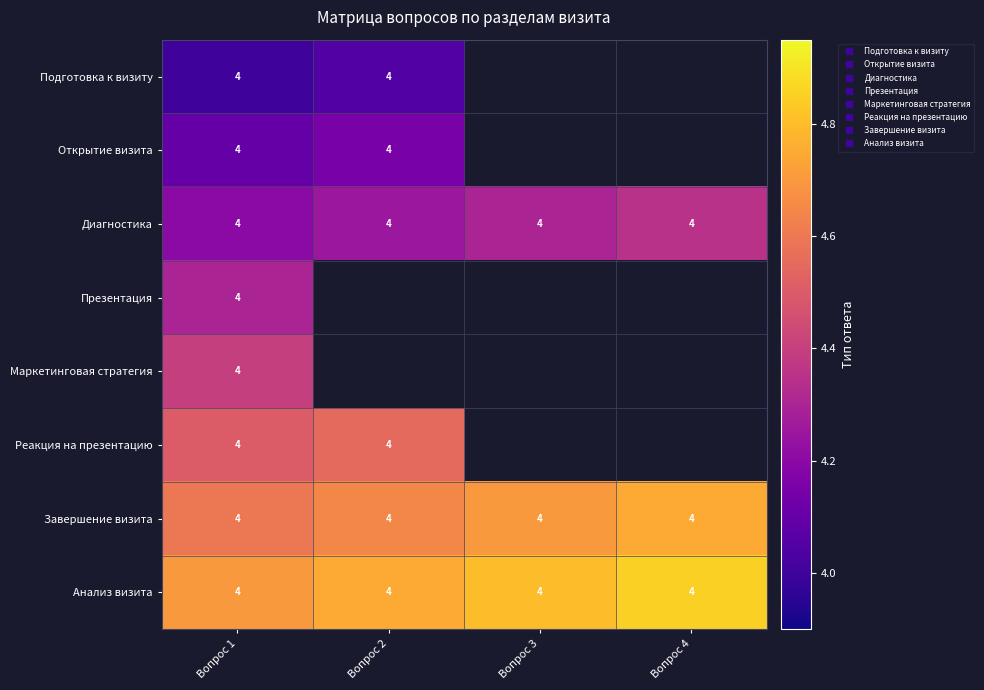

Rank the series at Вопрос 1 from highest to lowest value.

Анализ визита, Завершение визита, Реакция на презентацию, Маркетинговая стратегия, Презентация, Диагностика, Открытие визита, Подготовка к визиту